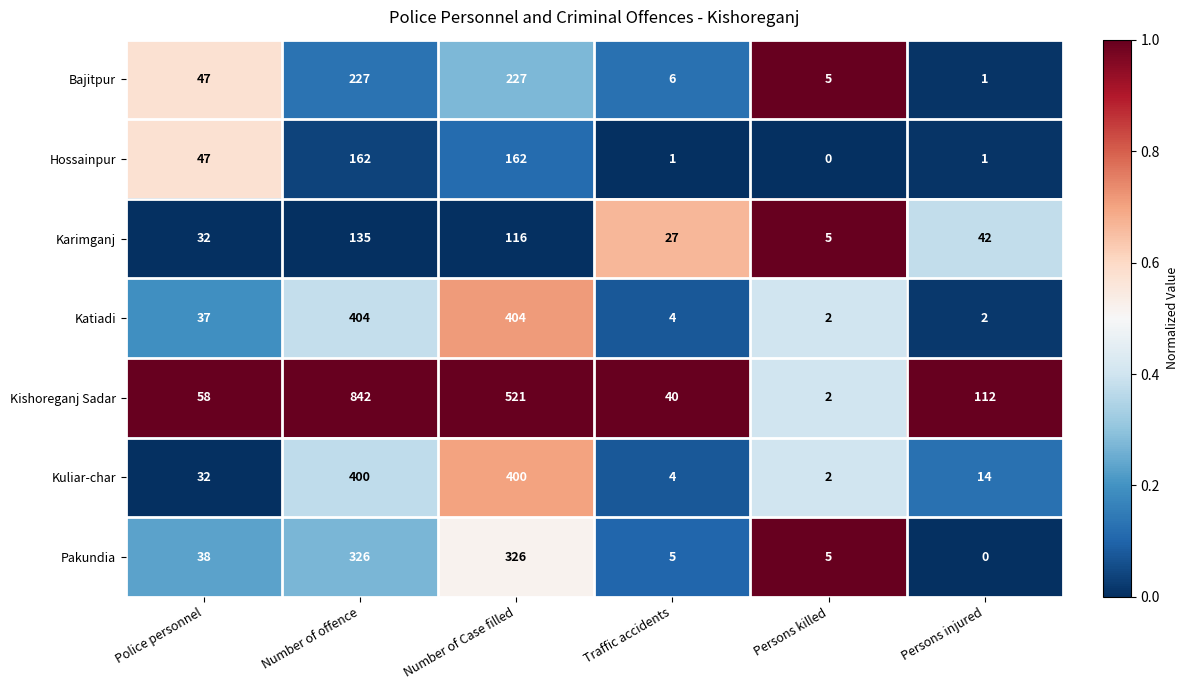

What is the sum of the Karimganj values at Police personnel and Number of Case filled?

148